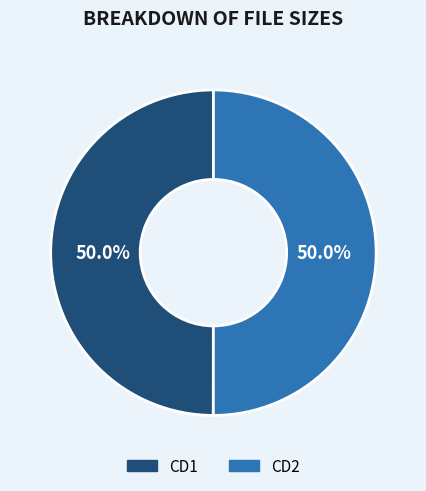

To the nearest percent, what is the combined percentage of CD1 and CD2?

100%